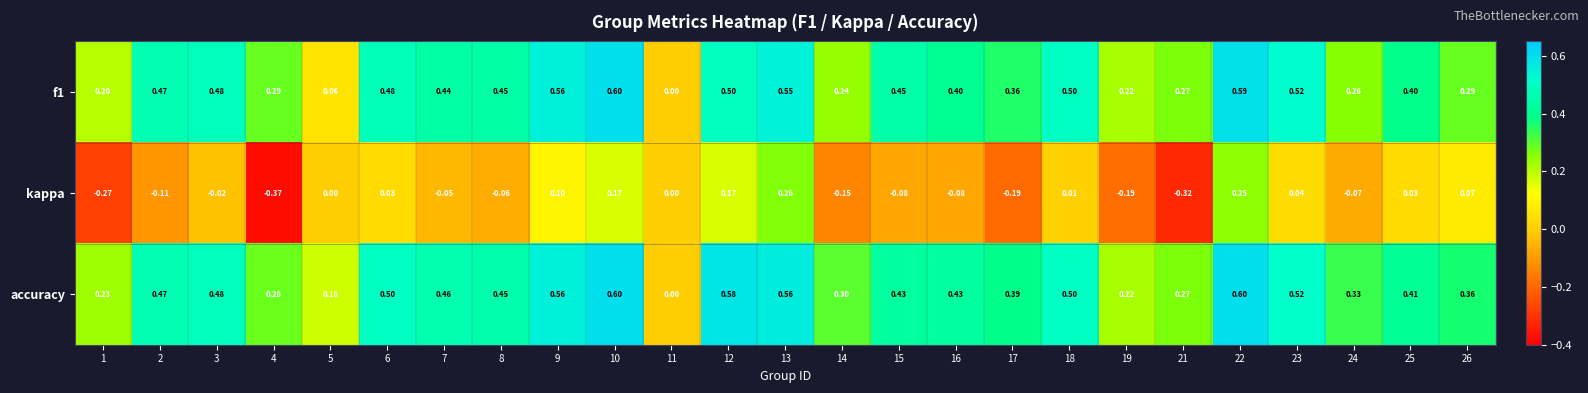

Which series has the widest spread of values?

kappa